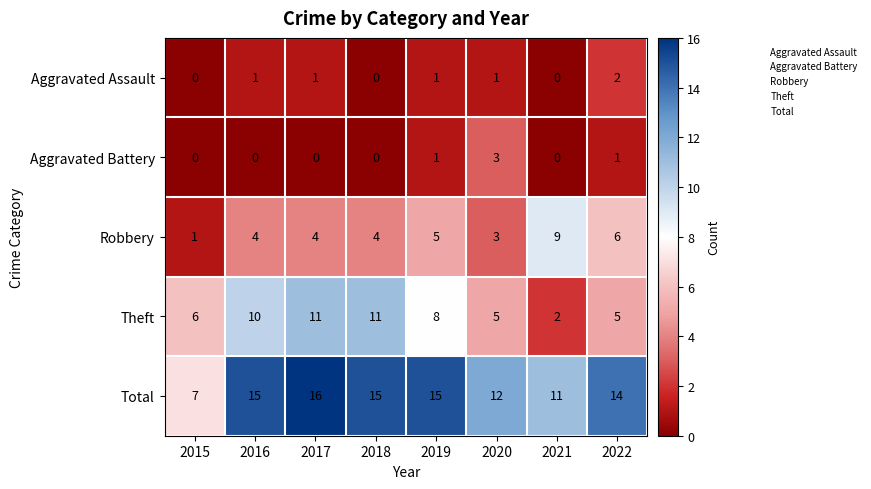

What is the difference between the maximum and second lowest values in the Total series?

5